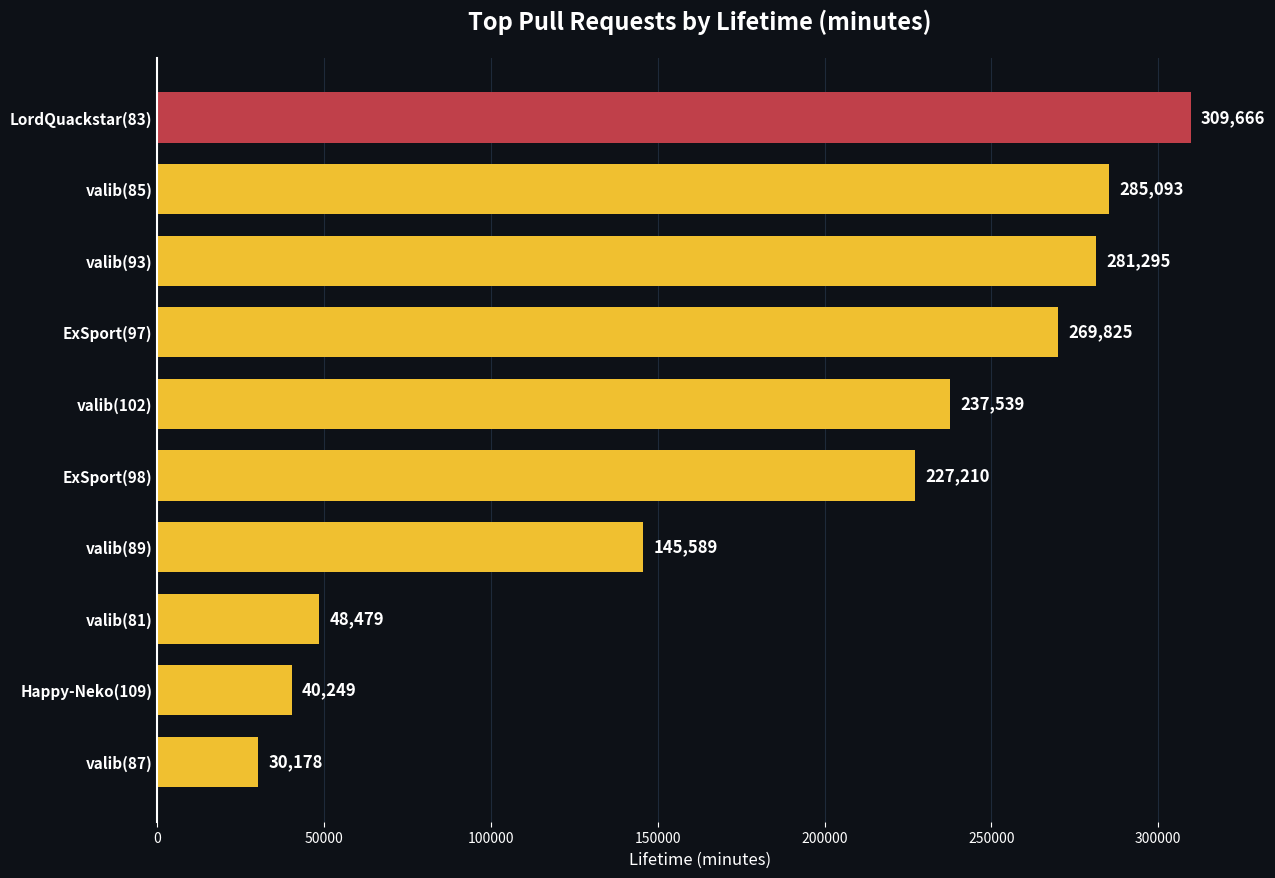

Reading bottom to top, transcribe all the data shown in this chart.

valib(87)=30178	Happy-Neko(109)=40249	valib(81)=48479	valib(89)=145589	ExSport(98)=227210	valib(102)=237539	ExSport(97)=269825	valib(93)=281295	valib(85)=285093	LordQuackstar(83)=309666